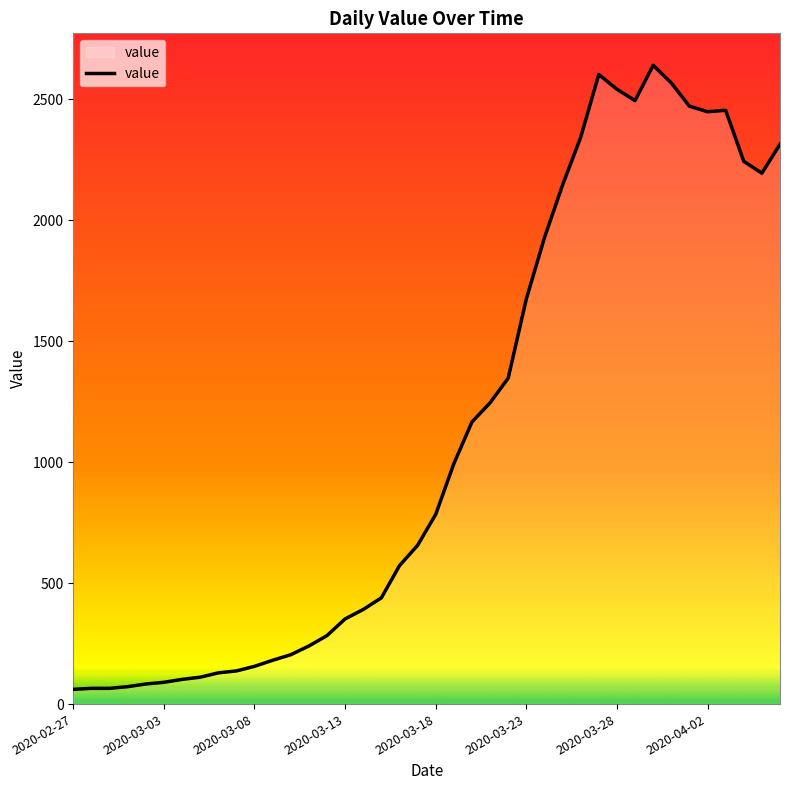

What is the minimum value shown in the chart?

61